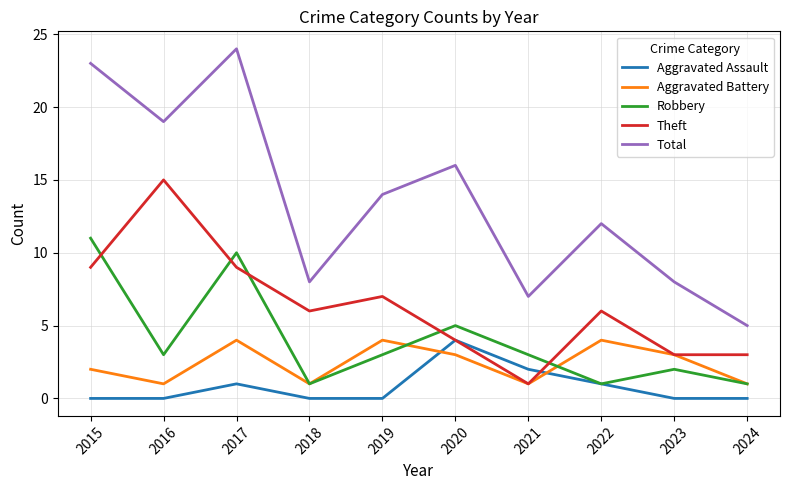

Which series has the largest total across all categories?

Total